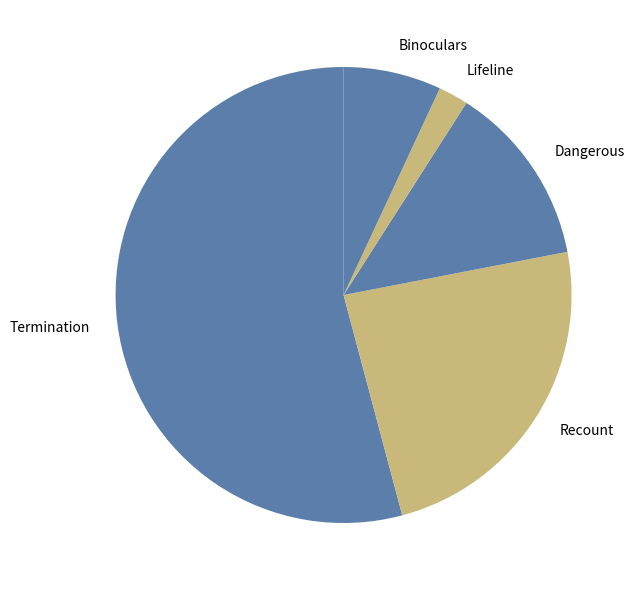

The Binoculars slice represents 7% of the pie. True or false?

True